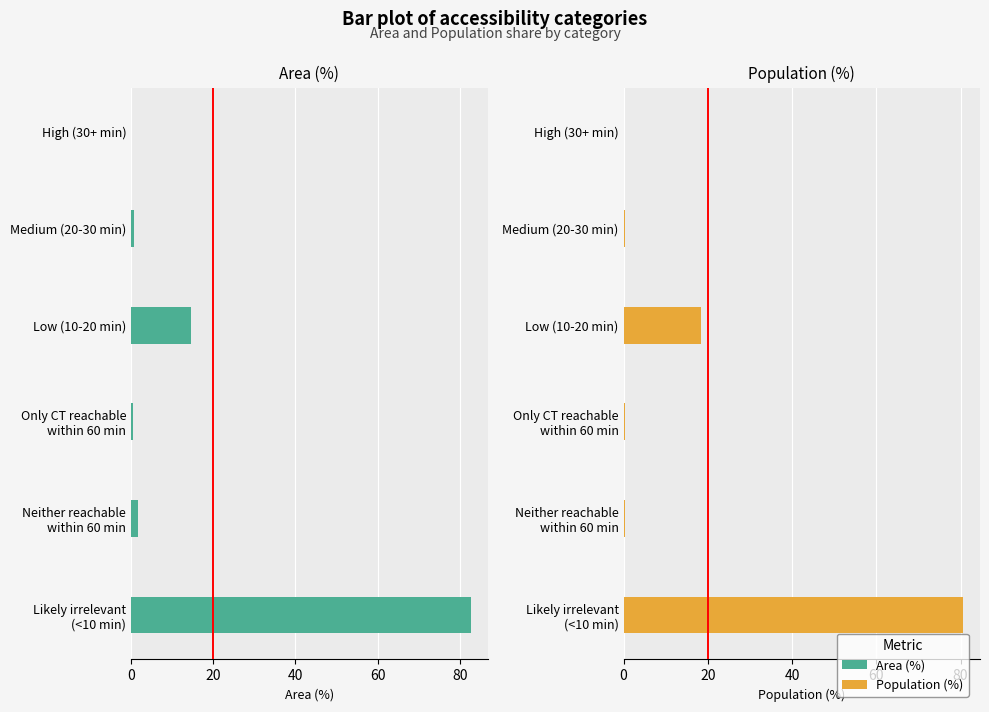

What are all the series names shown in the legend?

Area (%), Population (%)